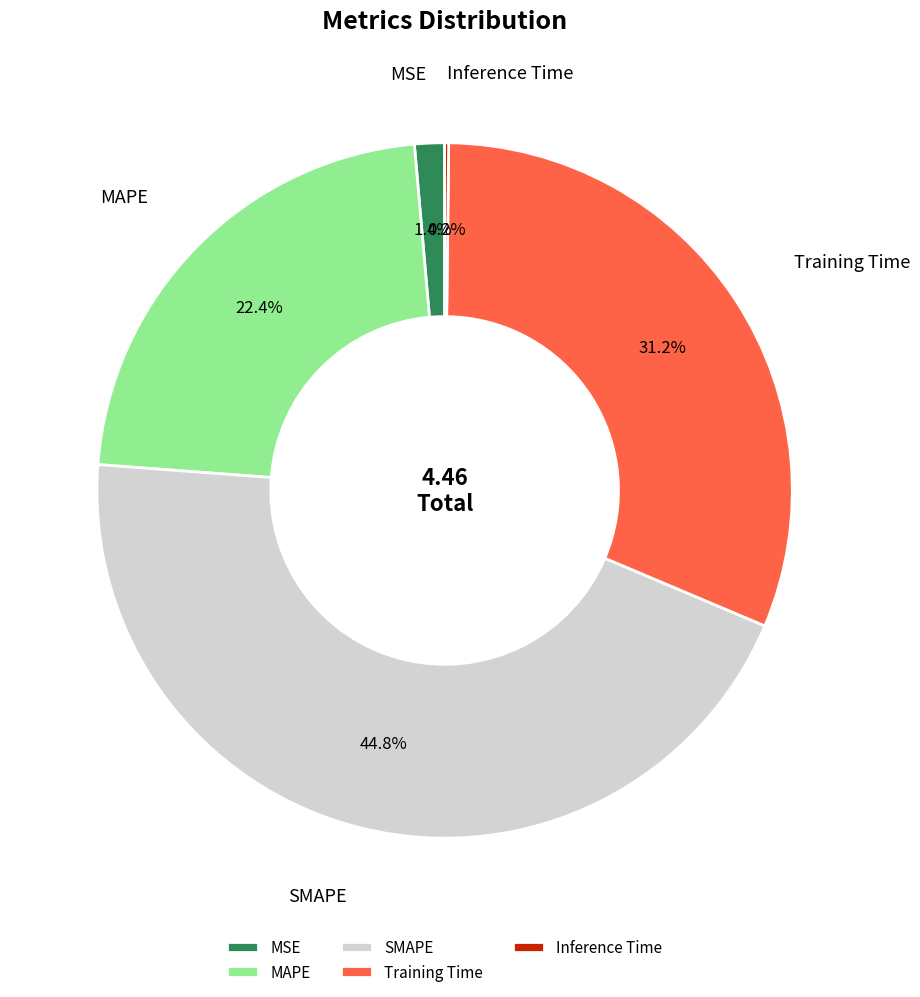

Which has a higher value, MSE or SMAPE?

SMAPE